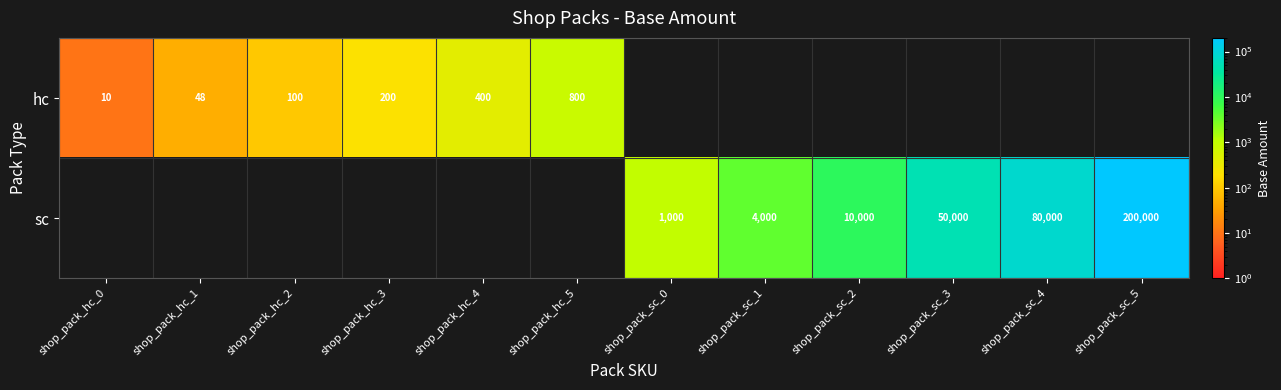

Is it true that sc equals 130176 at shop_pack_sc_4?

False